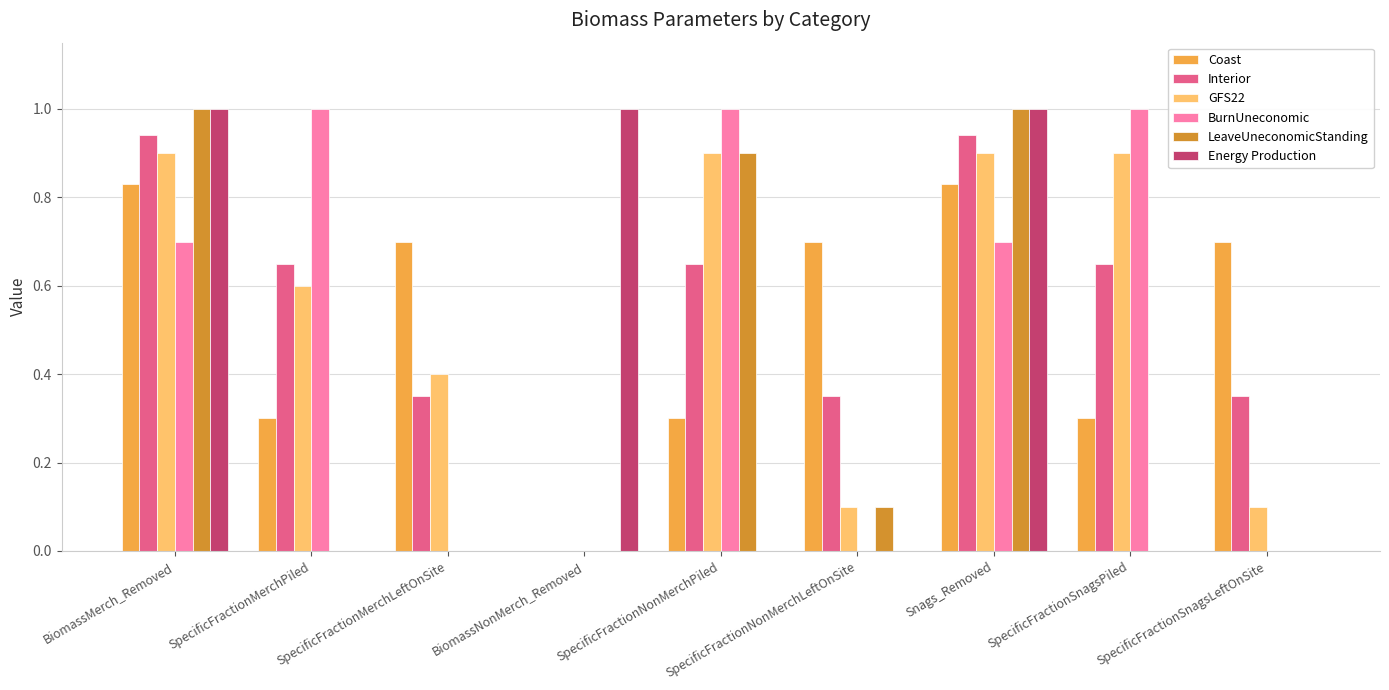

What is the average value of the Coast series?

0.5